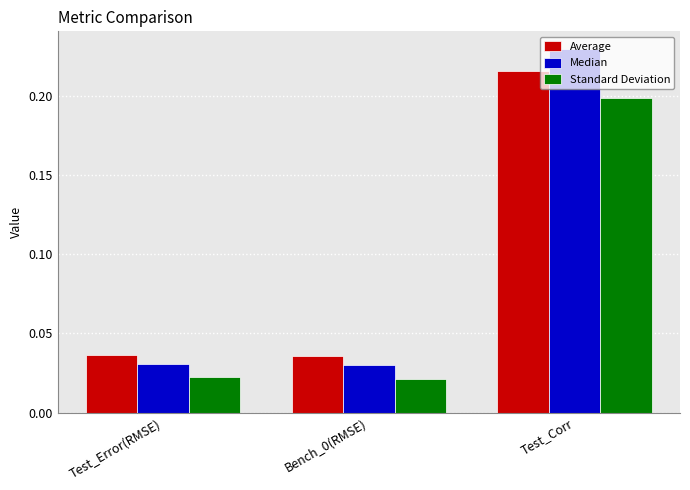

What is the sum of all Median values?

0.3